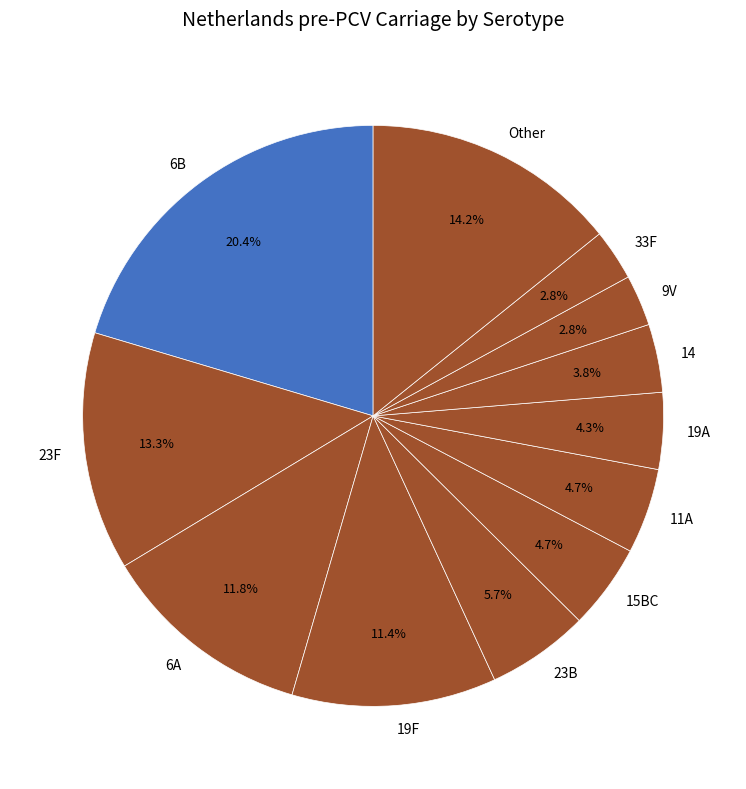

Which category has the biggest portion of the pie?

6B